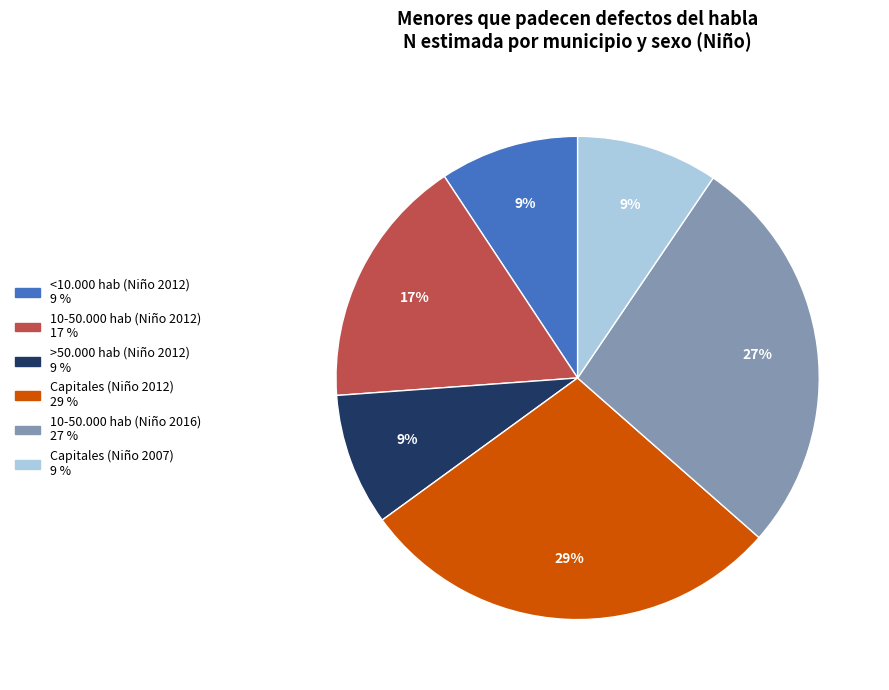

What is the ratio of the value at >50.000 hab (Niño 2012) to the value at <10.000 hab (Niño 2012)?

1.0